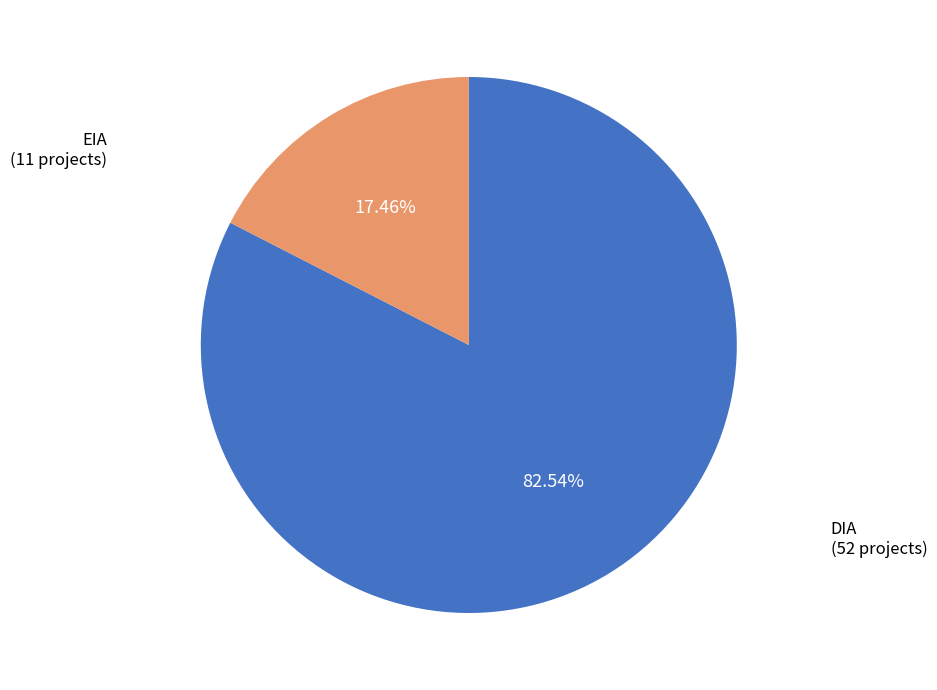

Which category has the smallest portion of the pie?

EIA